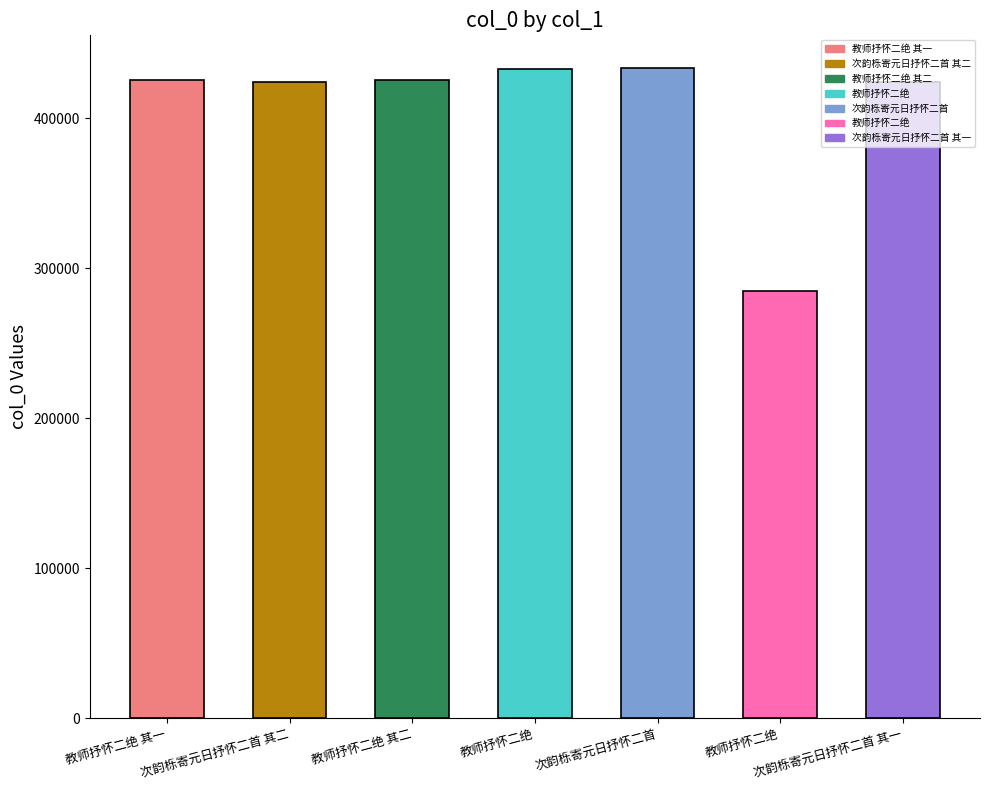

What is the smallest value displayed?

285240